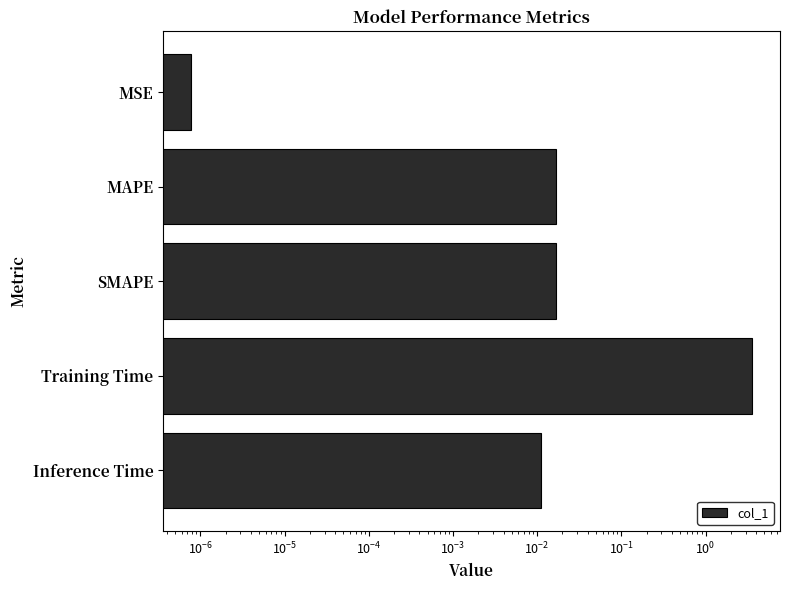

What is the difference between the maximum and minimum values?

3.6